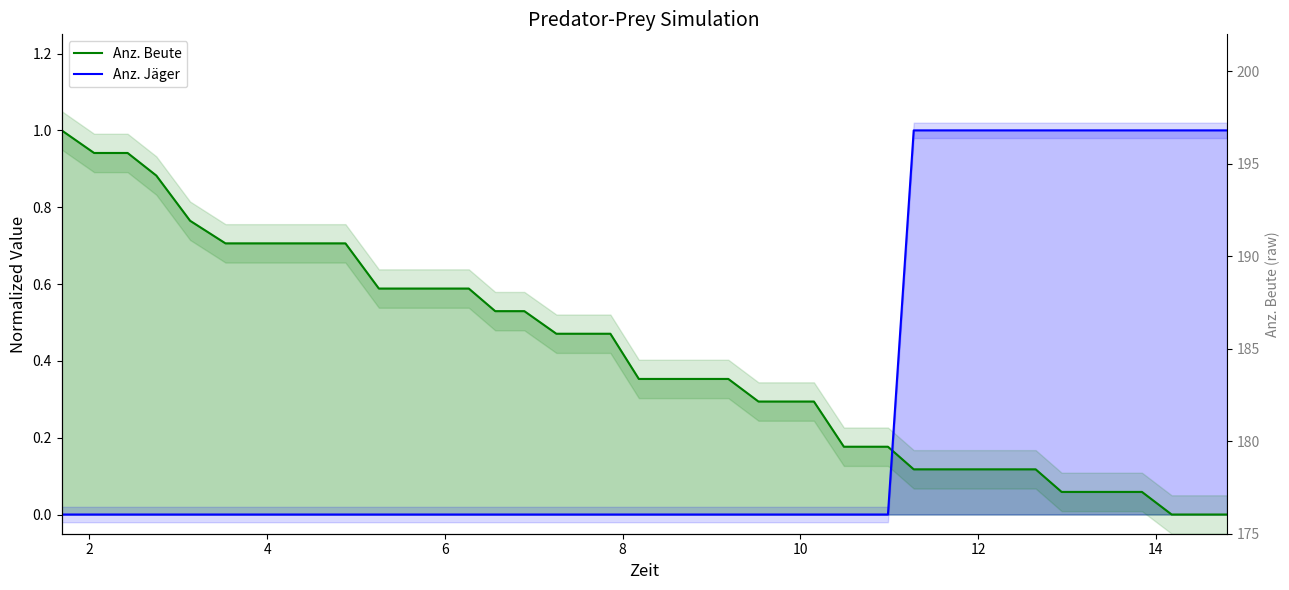

What is the maximum value shown in the chart?

1.0